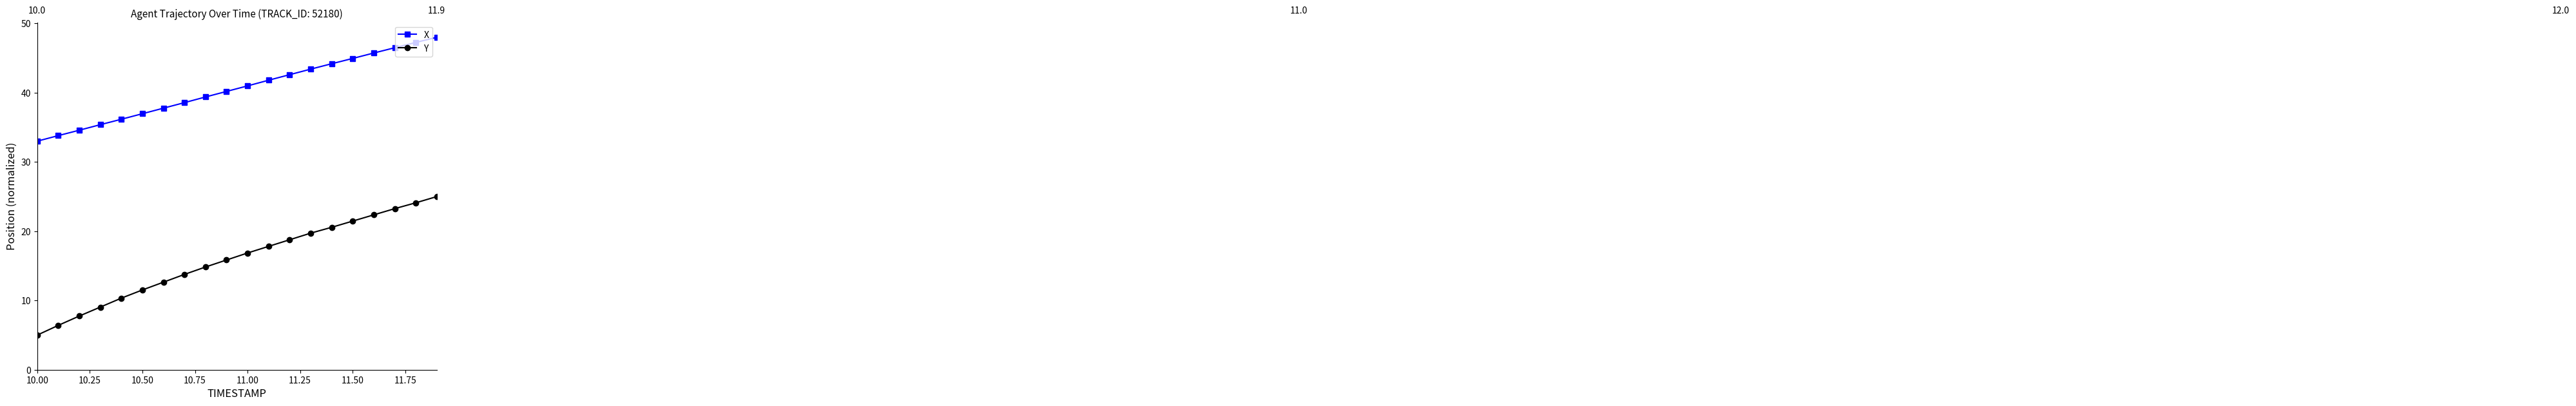

True or false: Y and X cross at least once.

False